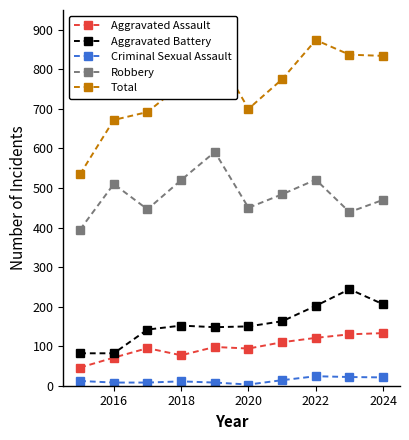

Which series has the widest spread of values?

Total